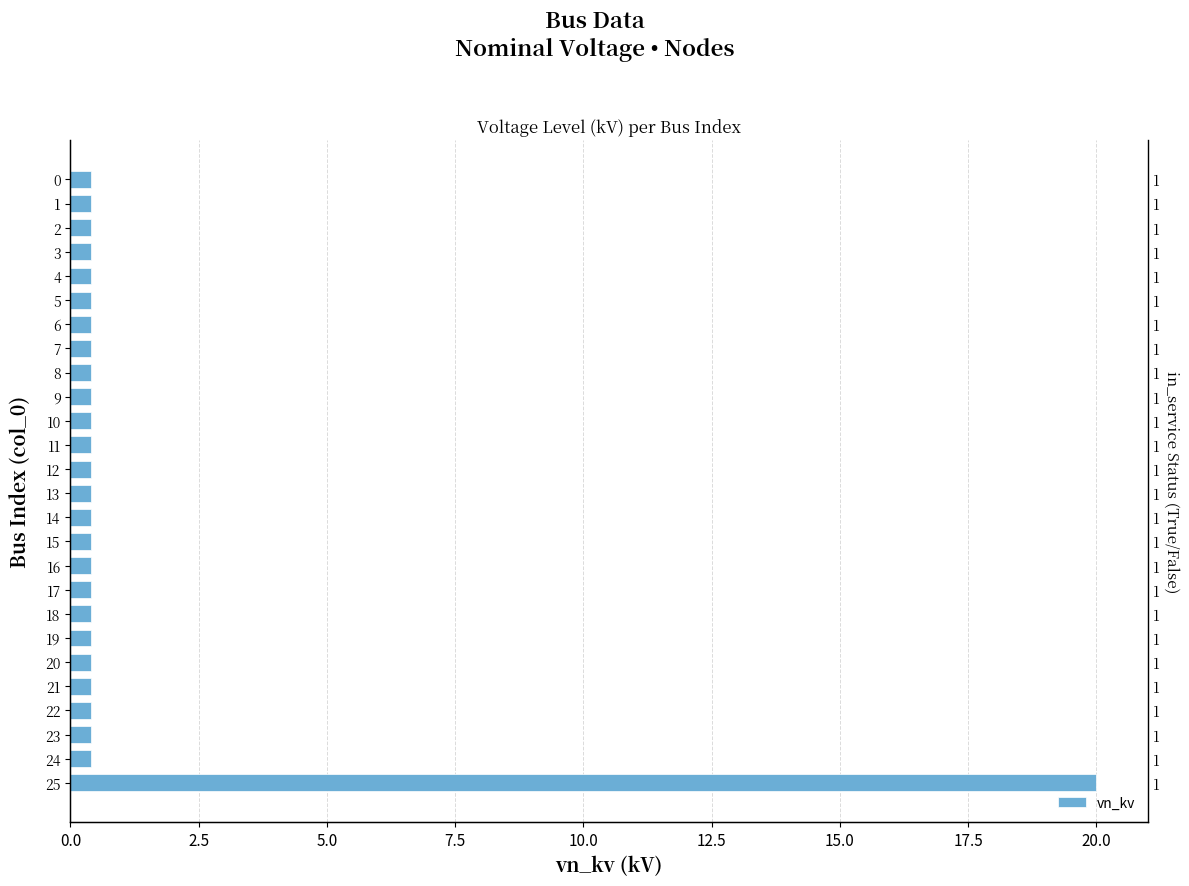

What value does the data have at 3?

0.4